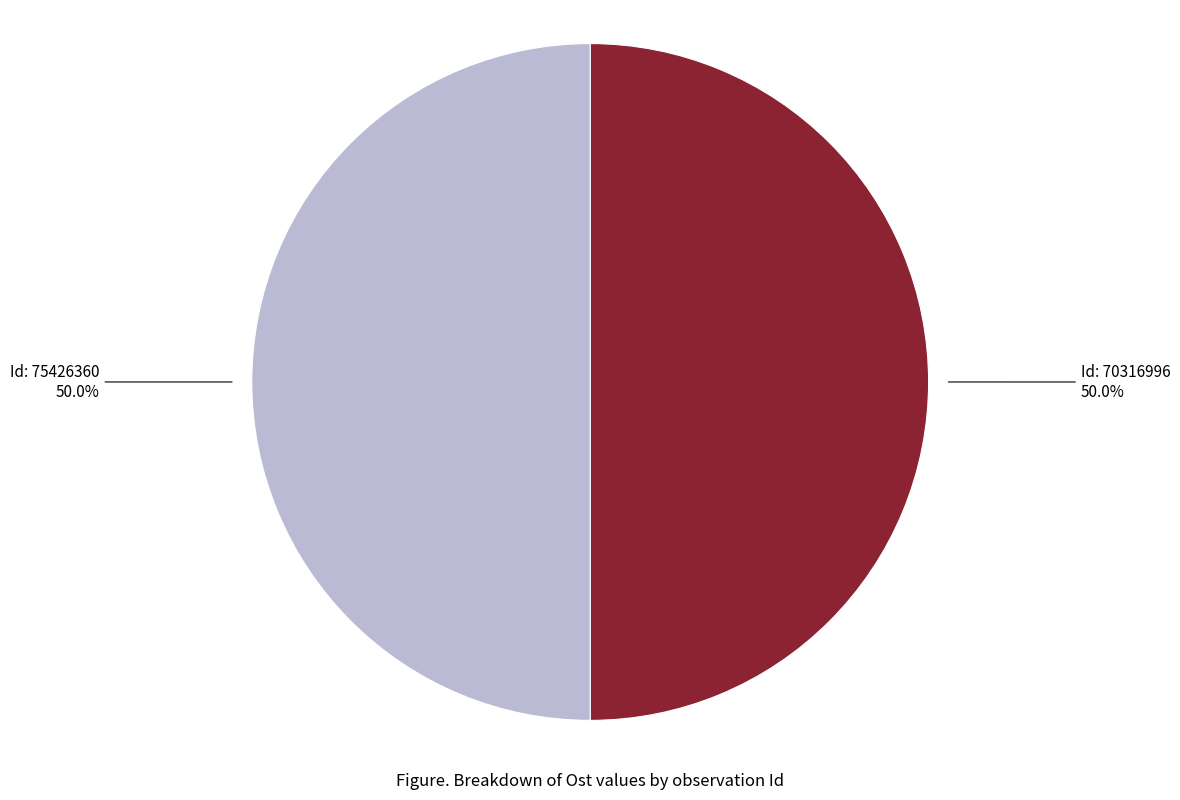

What percentage is NOT represented by Id: 75426360?

50.0%